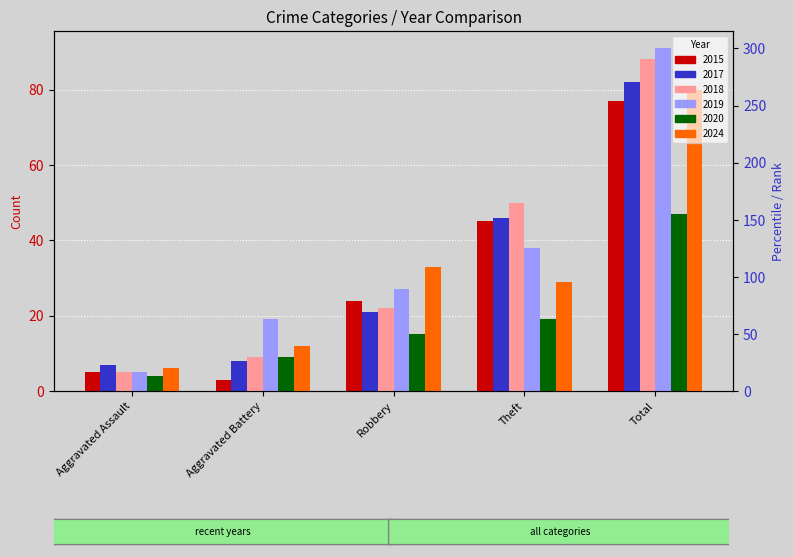

Is it true that 2018 equals 9 at Aggravated Battery?

True